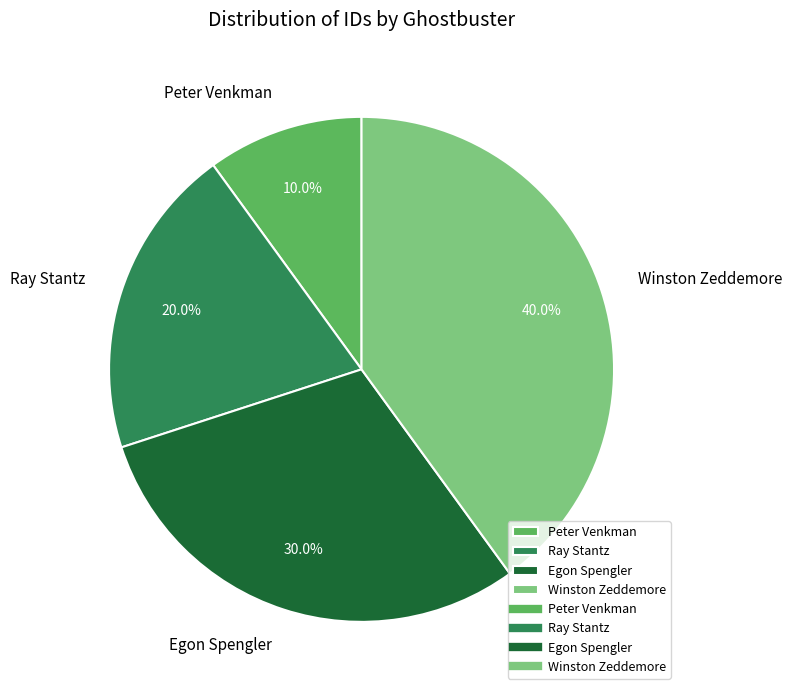

To the nearest percent, what is the average slice percentage?

25%